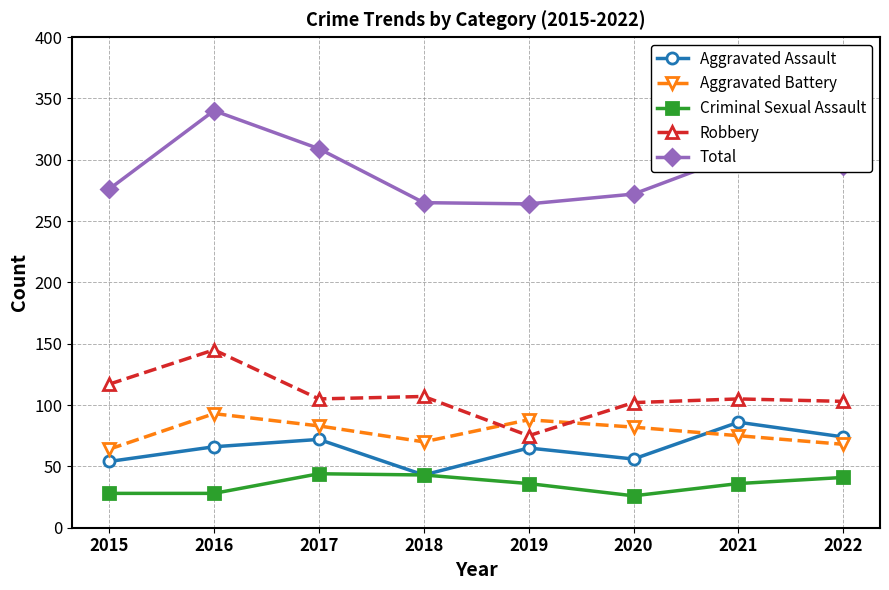

In Total, how many points are lower than both neighbors (excluding endpoints)?

1